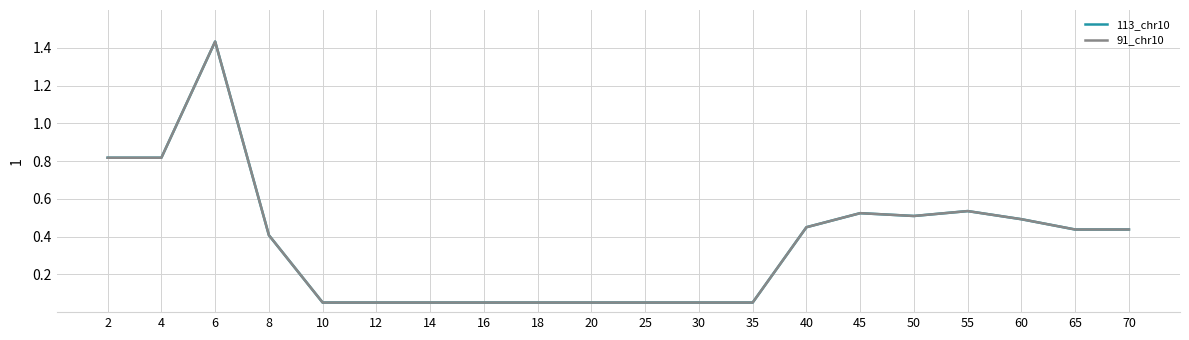

Does the chart have visible grid lines?

Yes